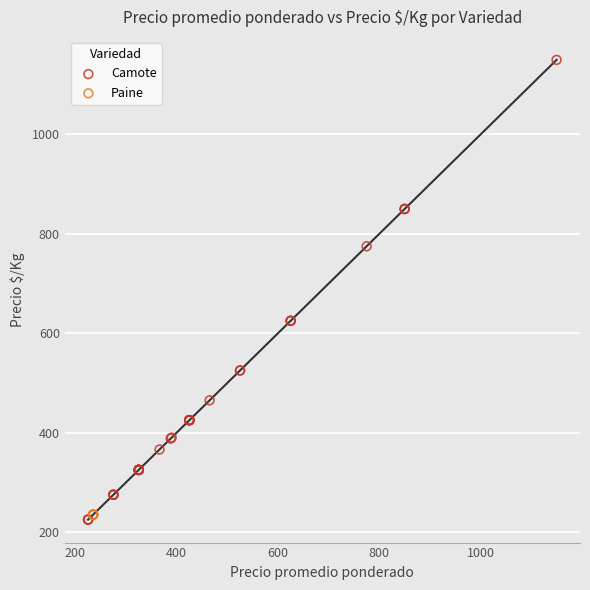

Which series reaches the maximum Y coordinate?

Camote